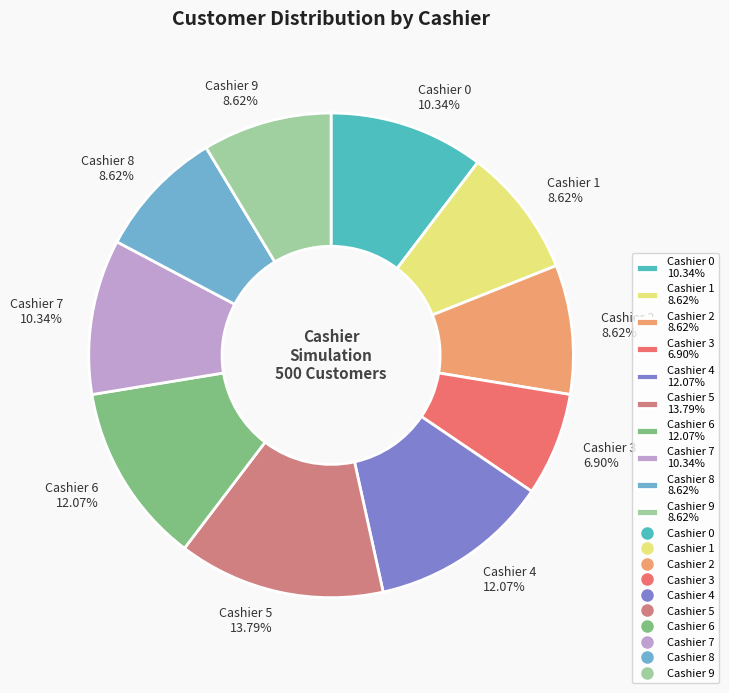

Combined, what portion of the pie is Cashier 2 and Cashier 6?

20.7%